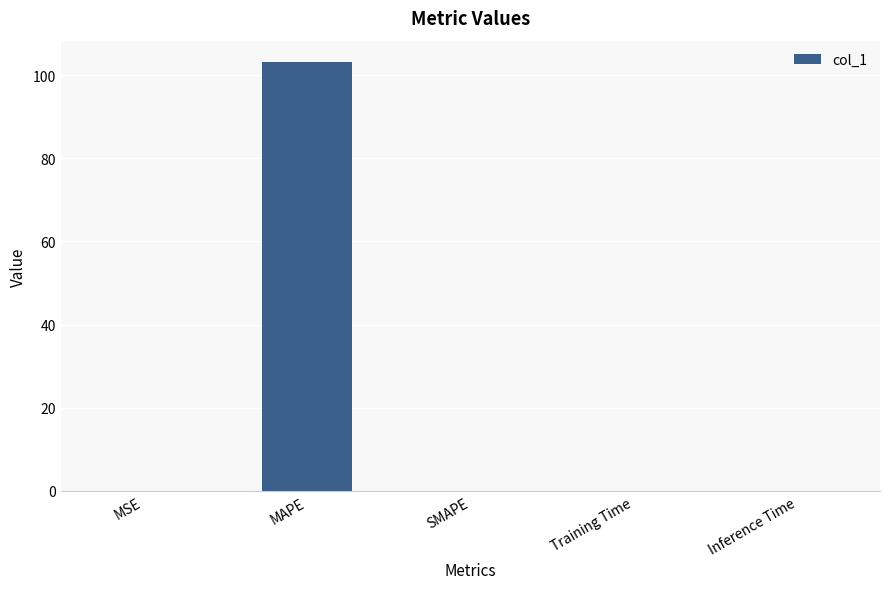

Are the bars horizontal?

No